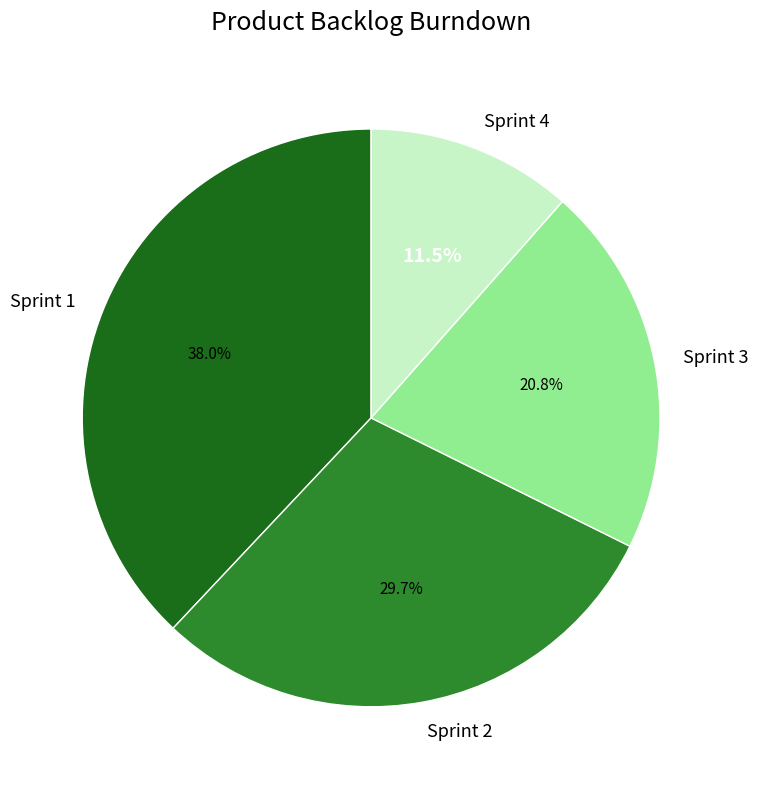

True or false: Sprint 3 accounts for 10% of the total.

False